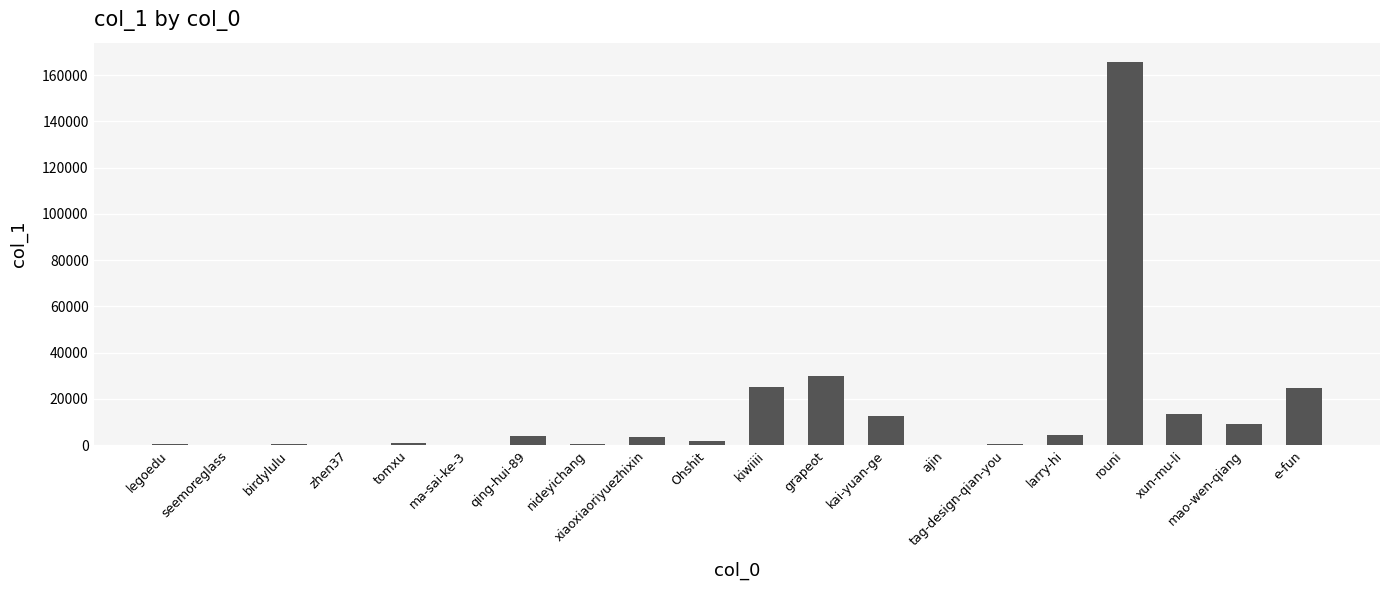

Where is the data nearest to the value 82922?

grapeot